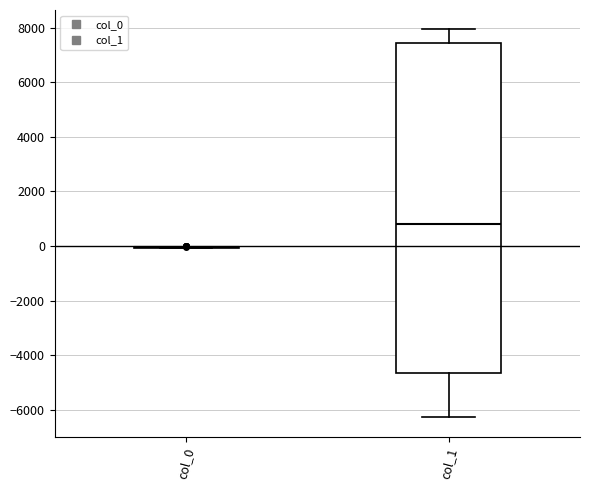

Comparing the boxes themselves (not the whiskers), which one is the tallest?

col_1